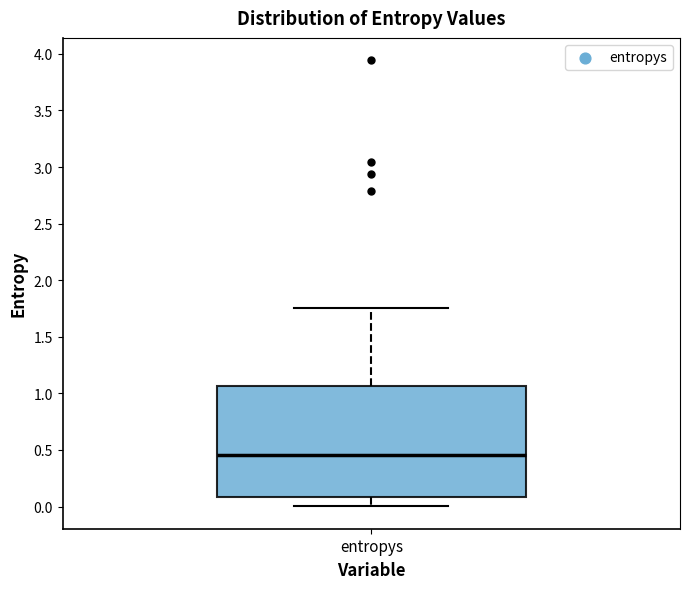

Read this box plot against the y-axis: the position of the median line, the range covered by the box, and the ends of both whiskers. The values are not printed on the chart, so give them approximately, as read against the axis.

median 0.45, box 0.10 to 1.05, whiskers 0.00 to 1.75